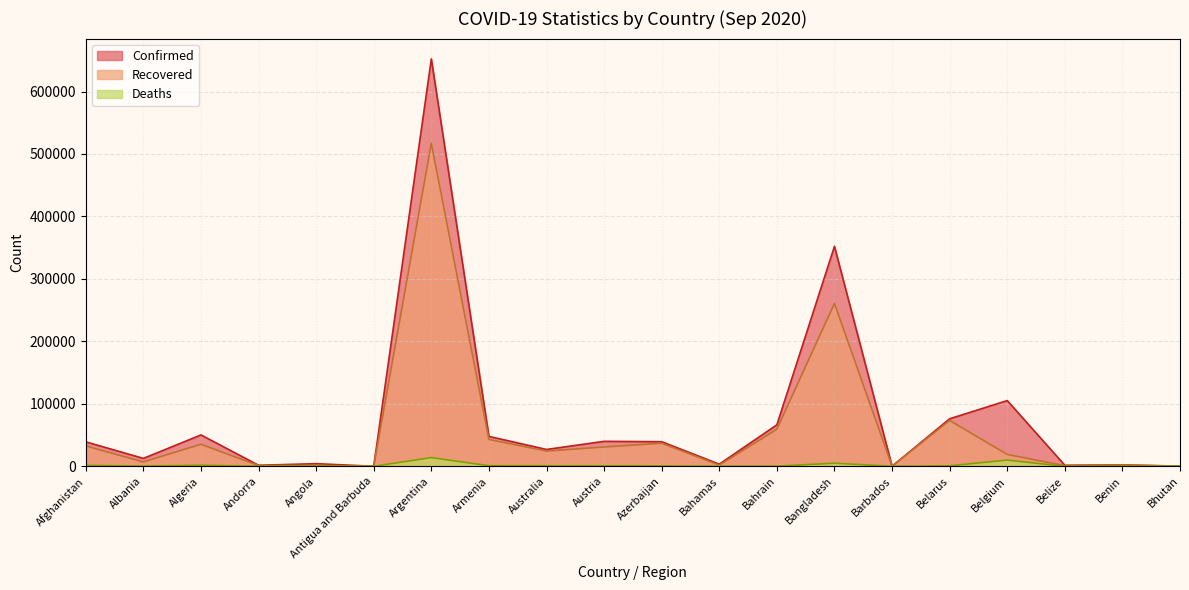

What is the total value across all series at Armenia?

91845